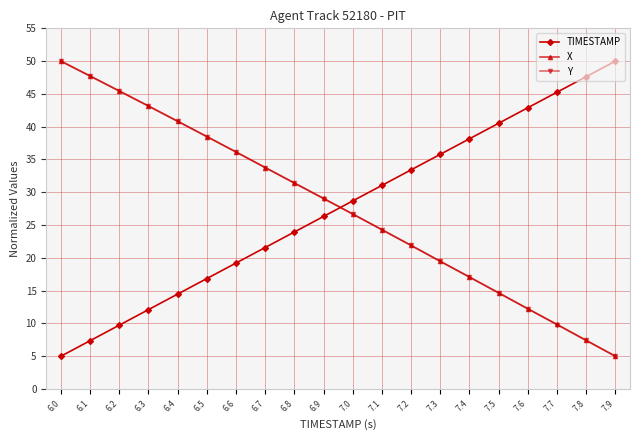

How many values in the TIMESTAMP series exceed 28?

10